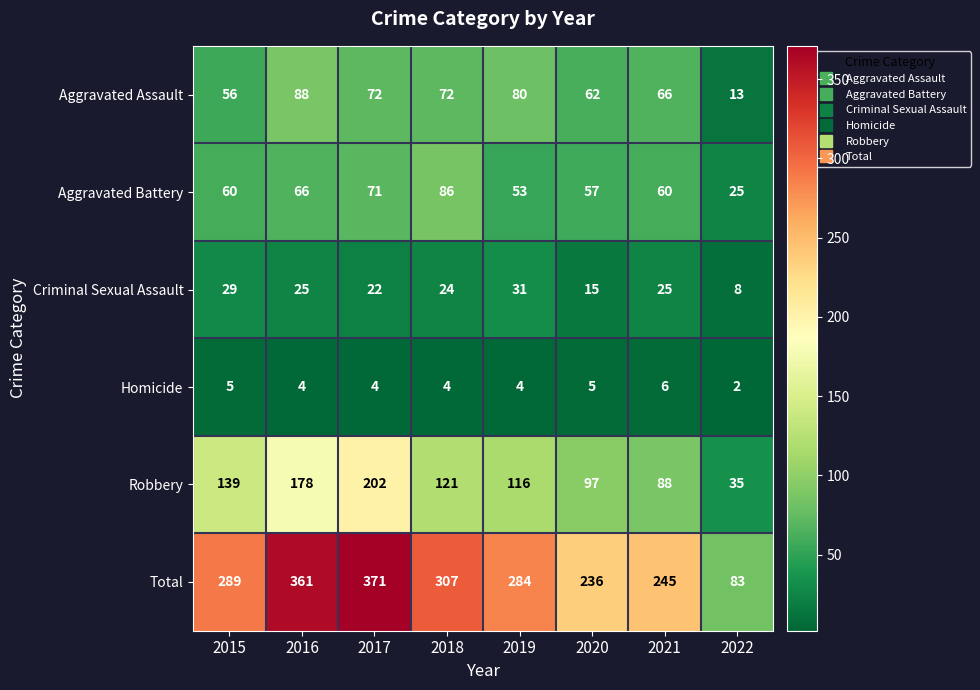

The Total series shows 83 at 2022. True or false?

True